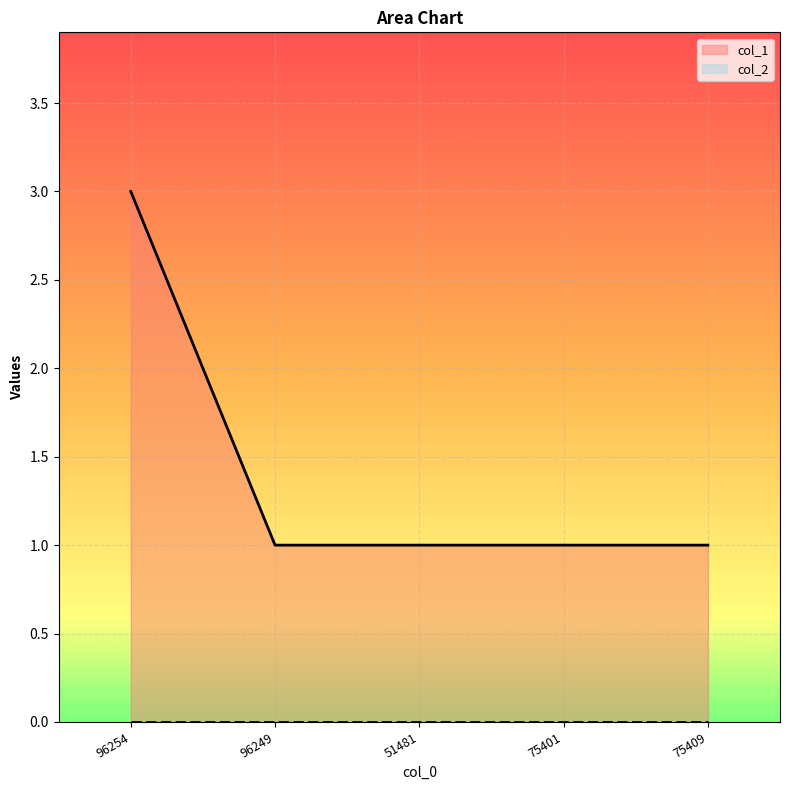

What is the sum of all values?

7